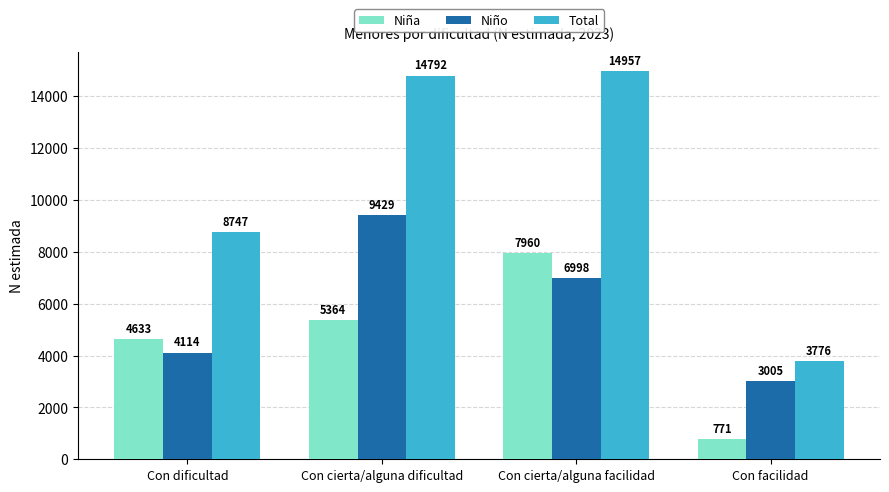

The value of Total at Con facilidad is 3776. True or false?

True